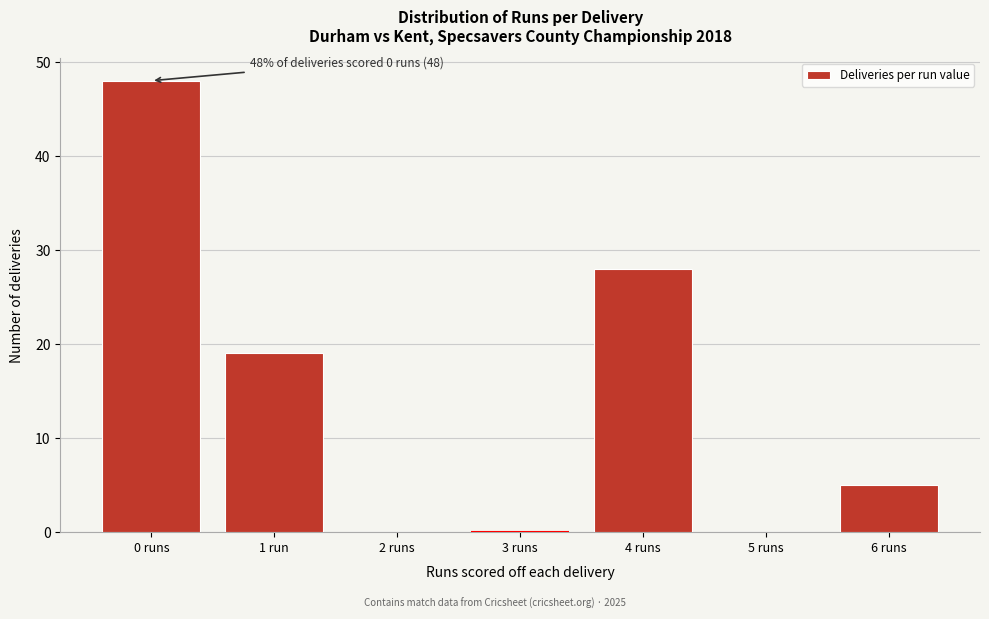

Reading left to right, transcribe all the data shown in this chart.

0 runs=48	1 run=19	2 runs=0	3 runs=0	4 runs=28	5 runs=0	6 runs=5